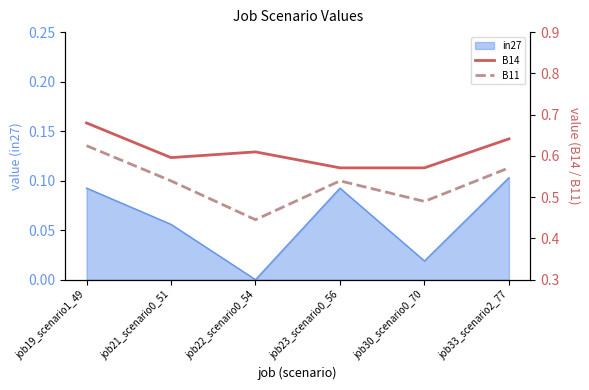

At which label does in27 reach its peak?

job33_scenario2_77